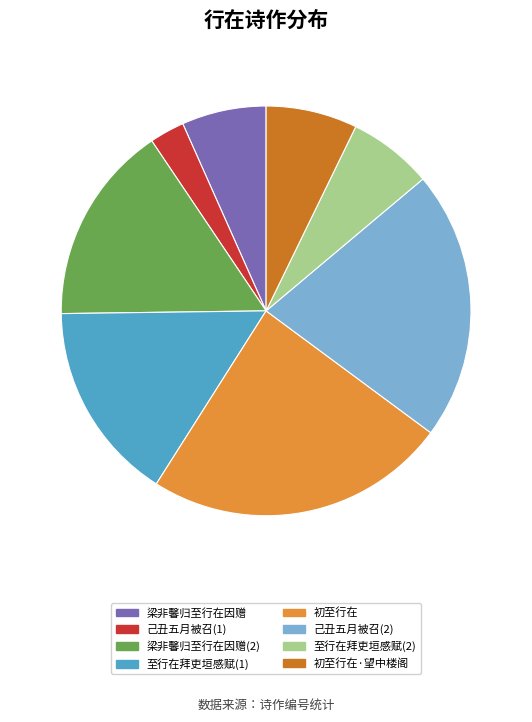

Is there a majority slice in this chart?

No